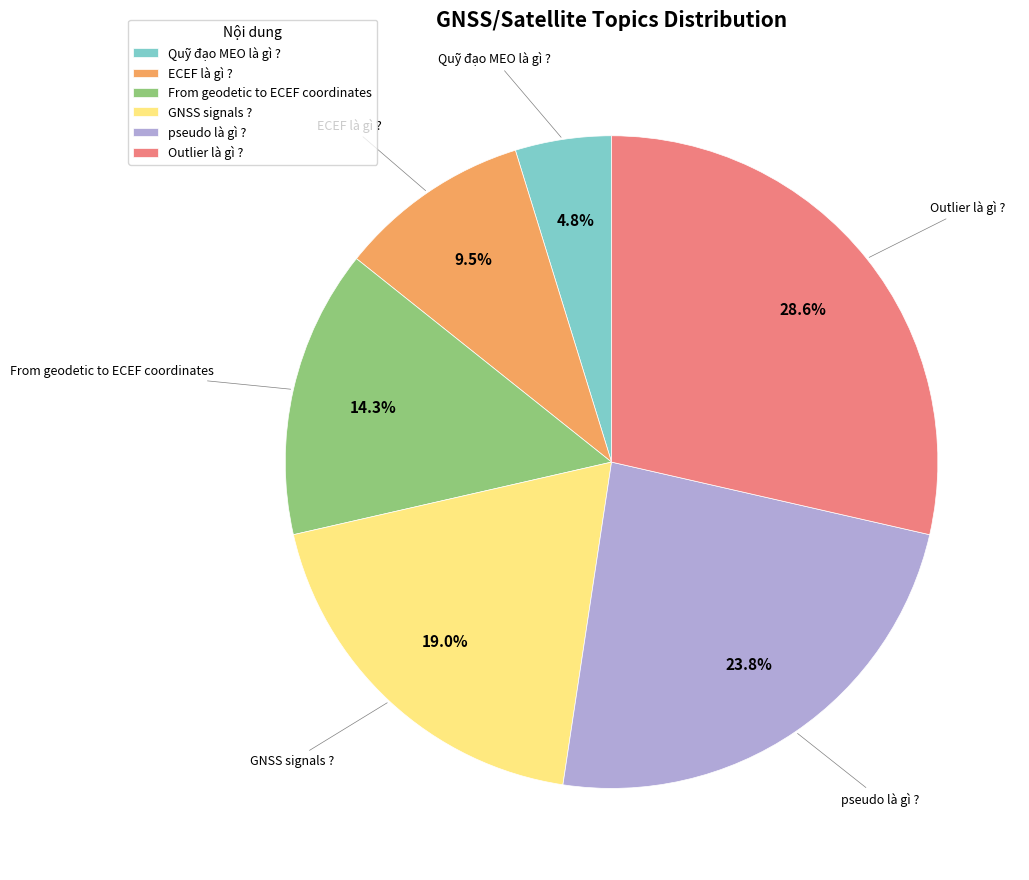

Rank the categories by value from highest to lowest.

Outlier là gì ?, pseudo là gì ?, GNSS signals ?, From geodetic to ECEF coordinates, ECEF là gì ?, Quỹ đạo MEO là gì ?